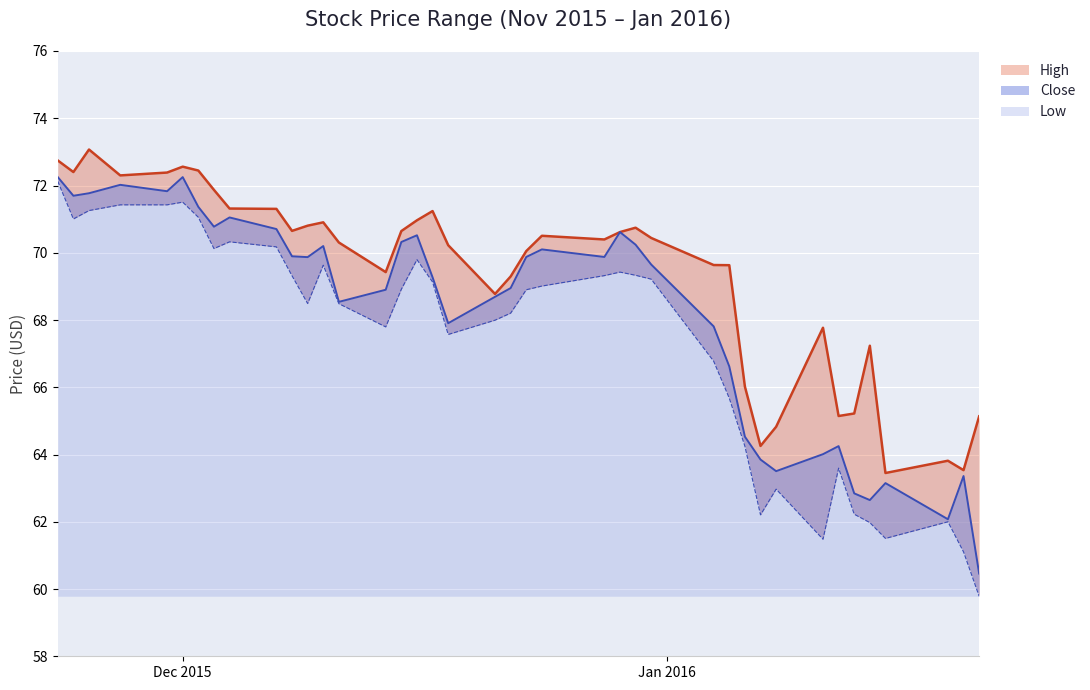

What is the difference between the maximum and minimum values in the High series?

9.6